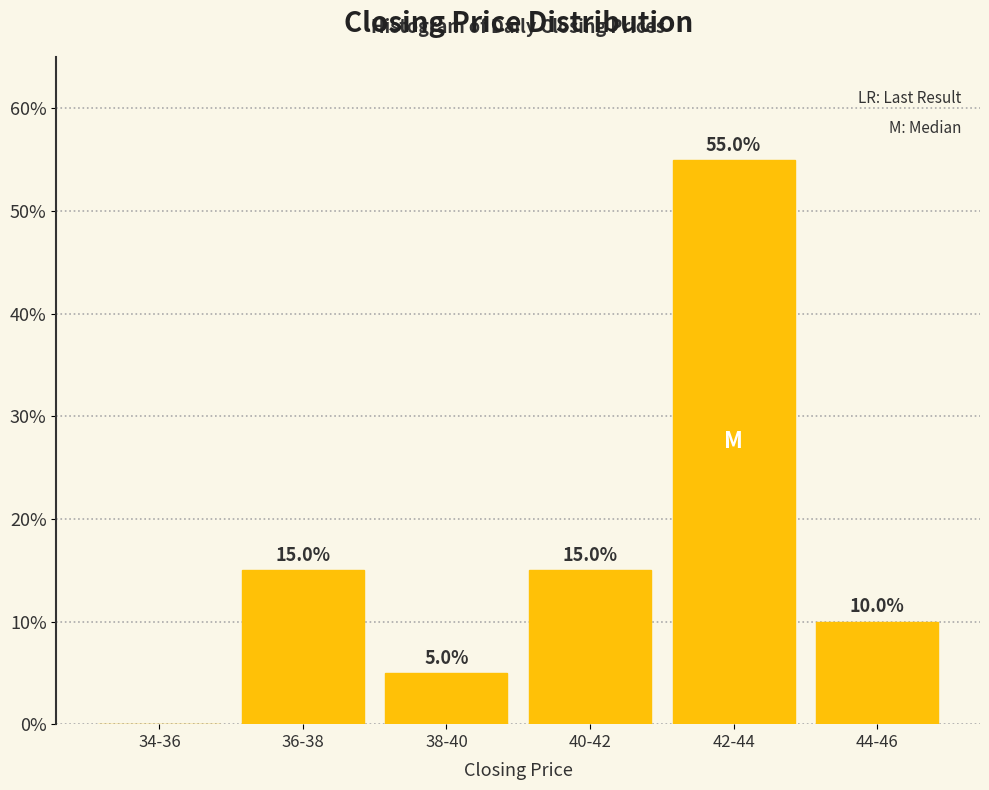

Reading left to right, list all the values displayed in this chart.

34-36=0.0	36-38=15.0	38-40=5.0	40-42=15.0	42-44=55.0	44-46=10.0